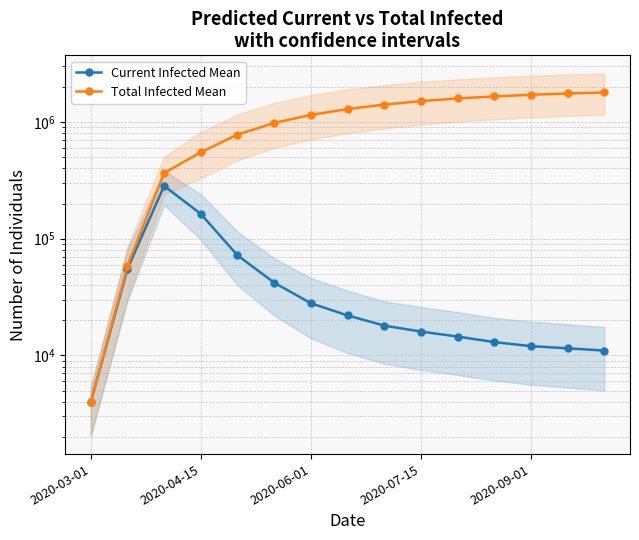

Which series has the largest total across all categories?

Total Infected Mean